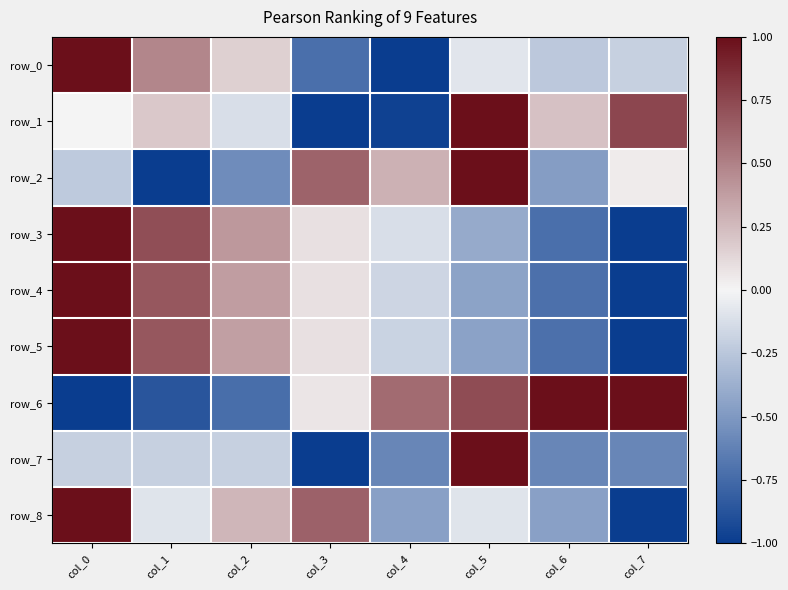

Which category has the highest value across all series?

col_0